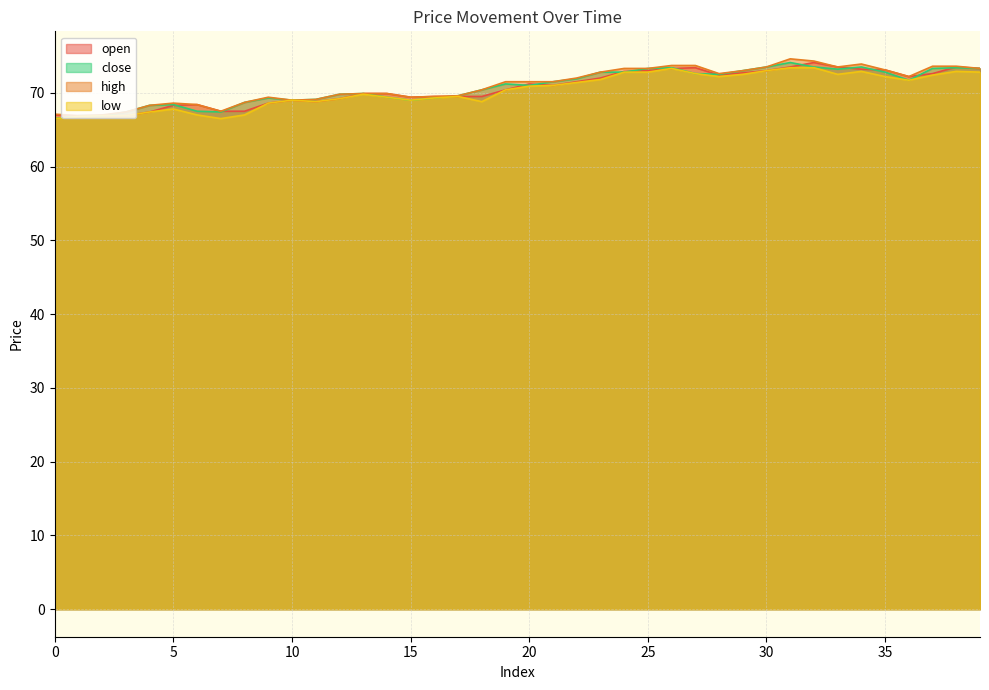

True or false: open and close cross at least once.

True